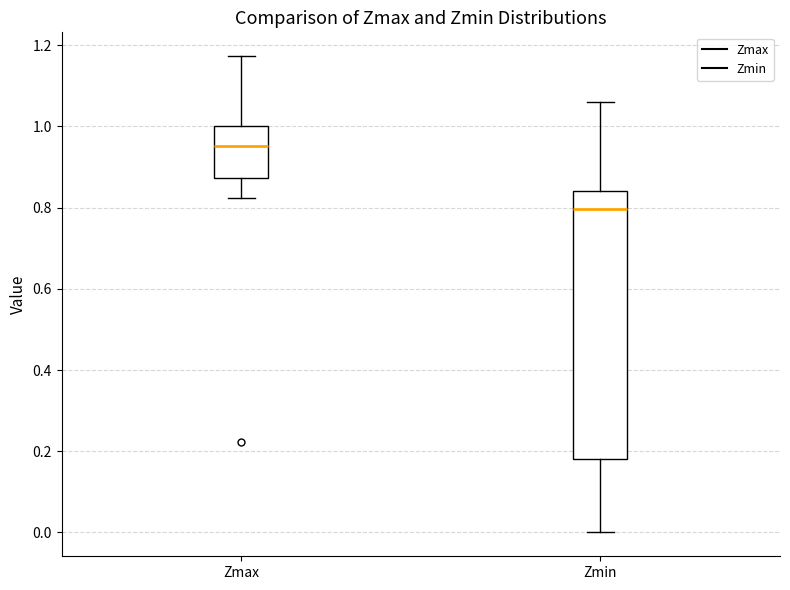

Reading left to right, transcribe this box plot: for each box, give where its median line is, the range the box spans, and where its two whiskers end, as read against the y-axis. The values are not printed on the chart, so give them approximately, as read against the axis.

Zmax: median 0.96, box 0.88 to 1.00, whiskers 0.82 to 1.18
Zmin: median 0.80, box 0.18 to 0.84, whiskers 0.00 to 1.06